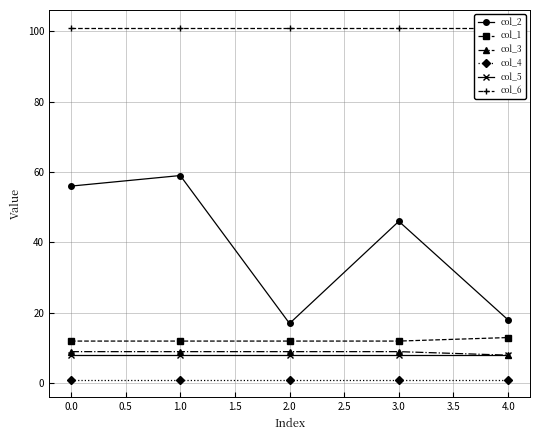

Which series has the largest total across all categories?

col_6